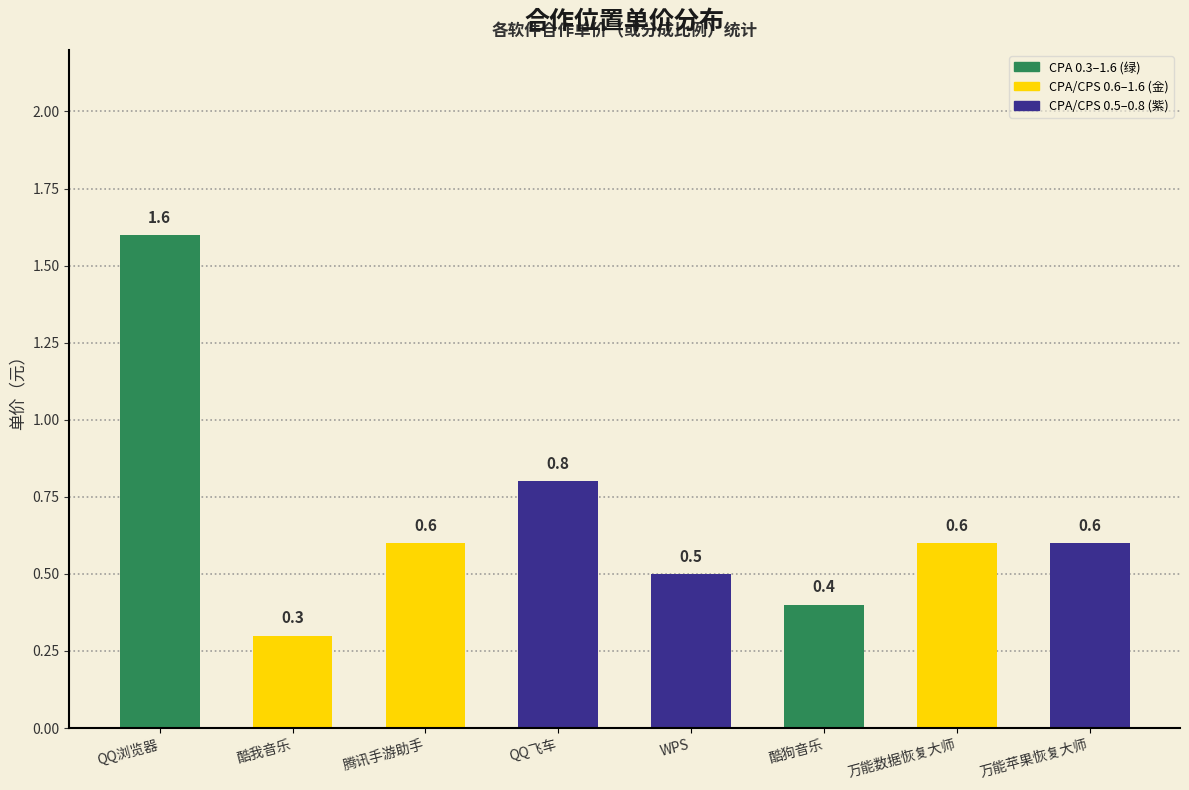

What is the label of the 8th bar from the right?

QQ浏览器